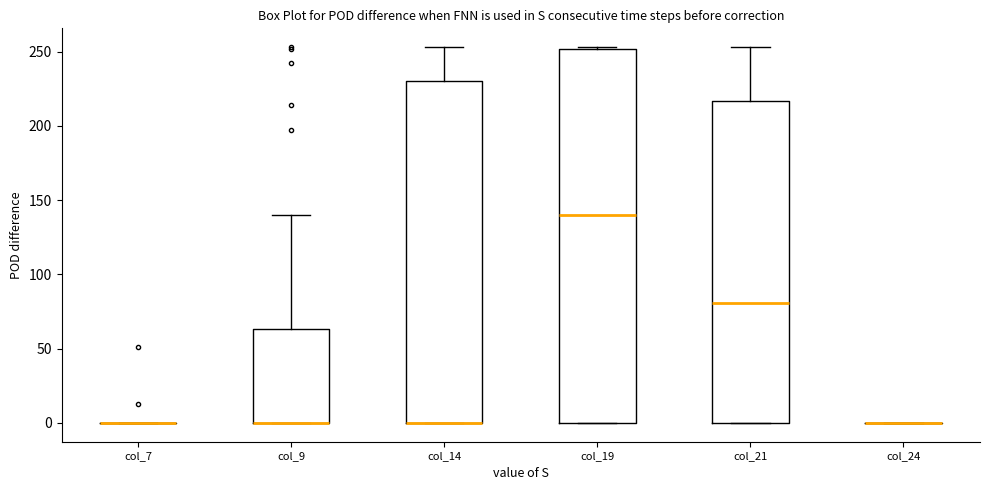

Which box is the tallest, from its lower edge to its upper edge?

col_19